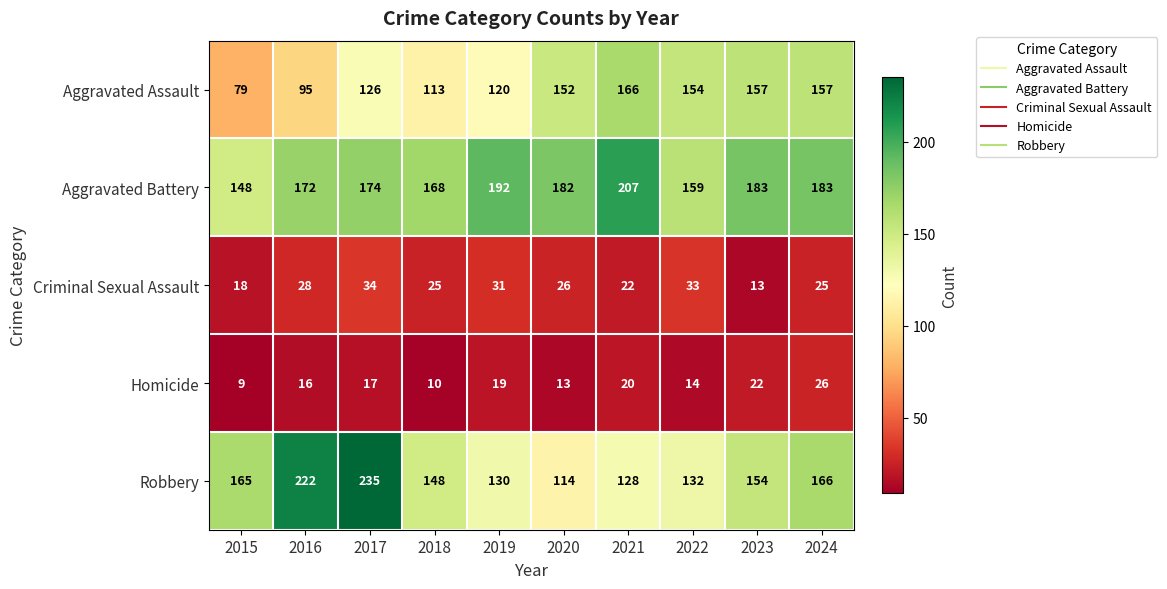

What is the total value across all series at 2022?

492